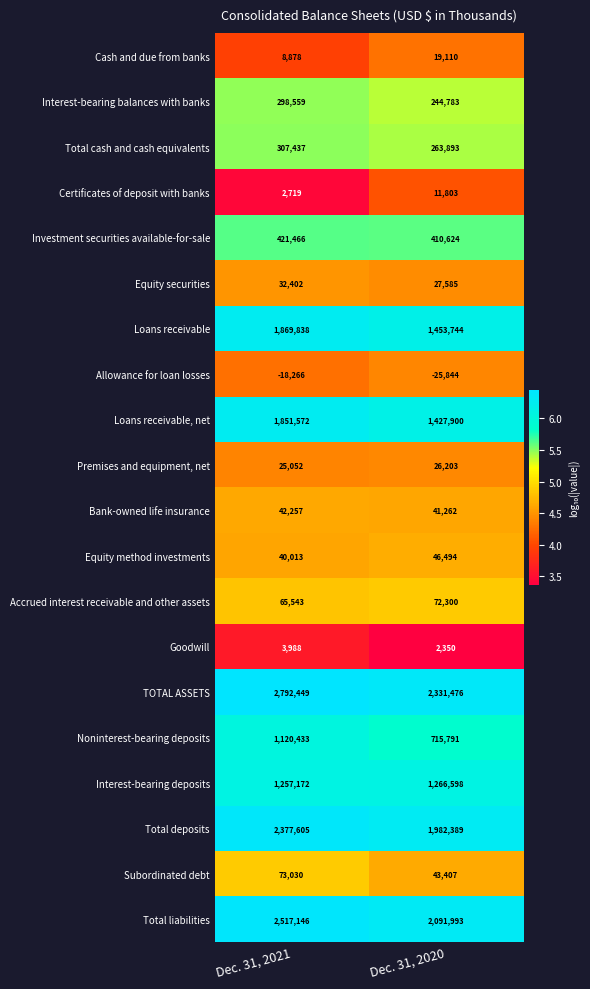

Rank the categories by Subordinated debt value from highest to lowest.

Dec. 31, 2021, Dec. 31, 2020